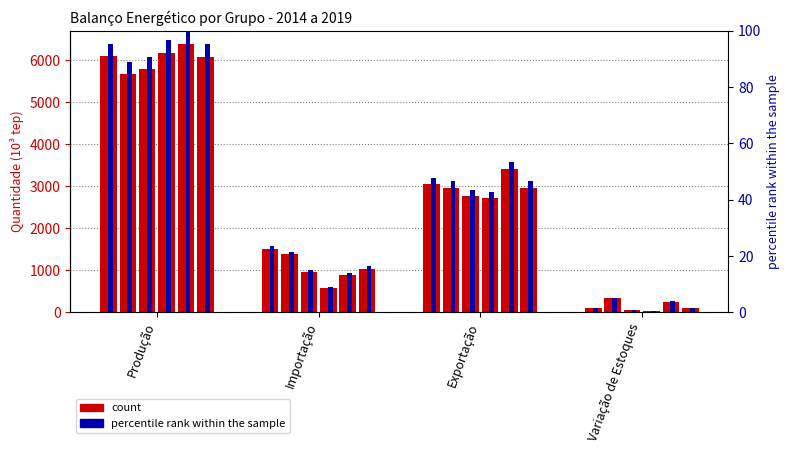

How many data points does each series have?

4